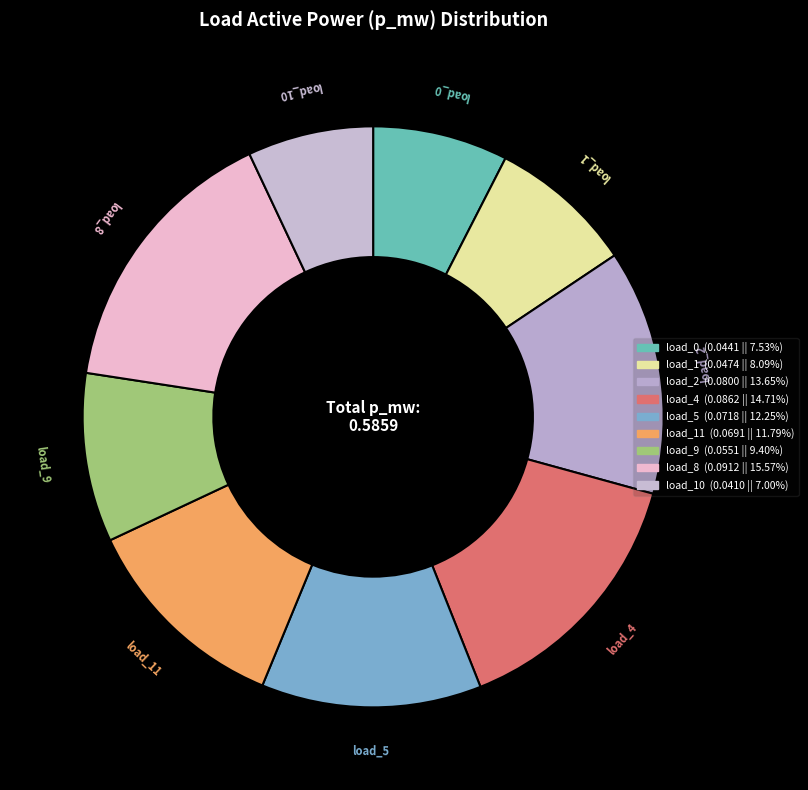

Count the number of slices in the pie.

9